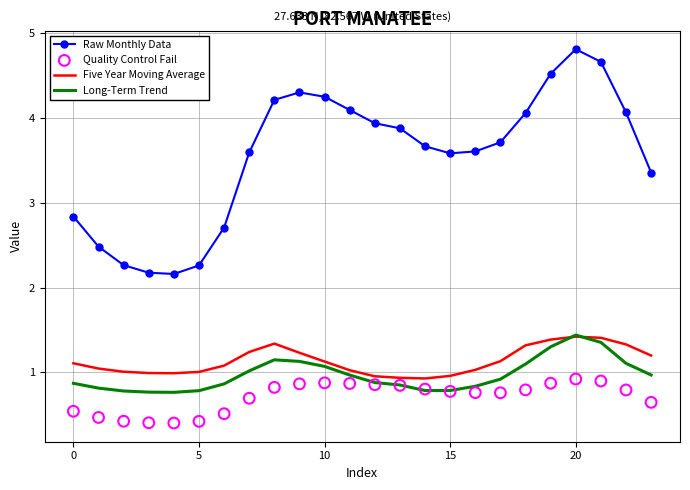

What is the total value across all series at 22?

7.3